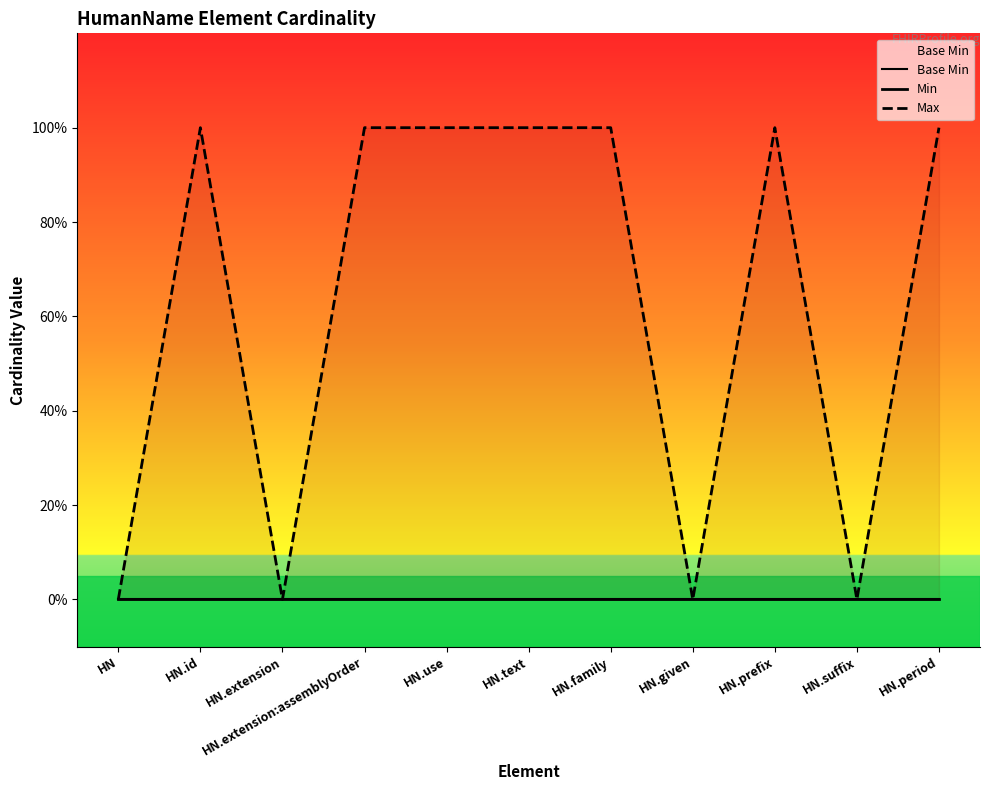

How many data points in Max are less than 1?

4